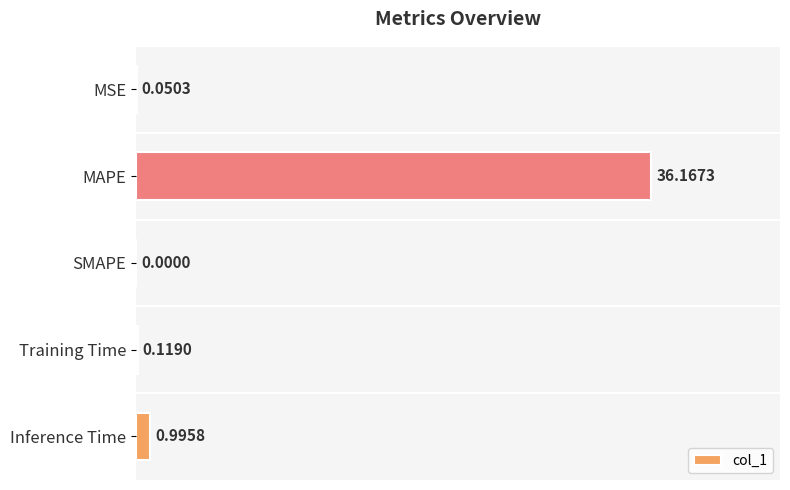

Which category has the highest value across all series?

MAPE